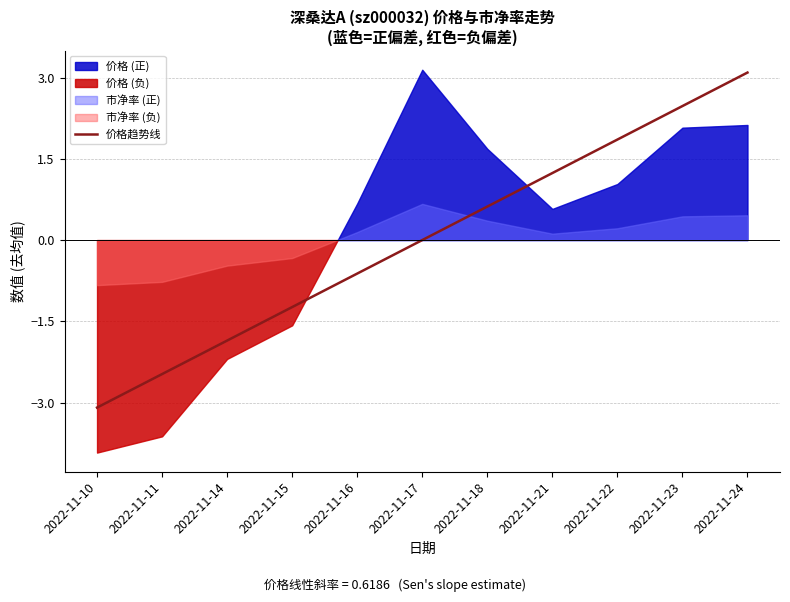

Rank the categories by 价格趋势线 value from highest to lowest.

2022-11-24, 2022-11-23, 2022-11-22, 2022-11-21, 2022-11-18, 2022-11-17, 2022-11-16, 2022-11-15, 2022-11-14, 2022-11-11, 2022-11-10